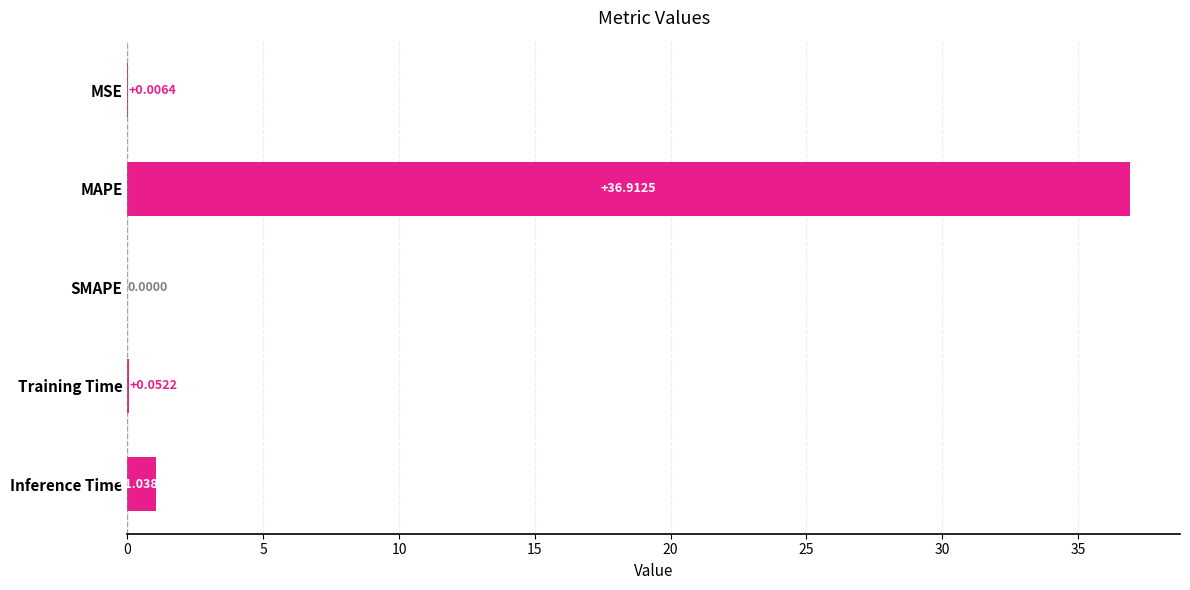

Which has a higher value, Inference Time or MAPE?

MAPE